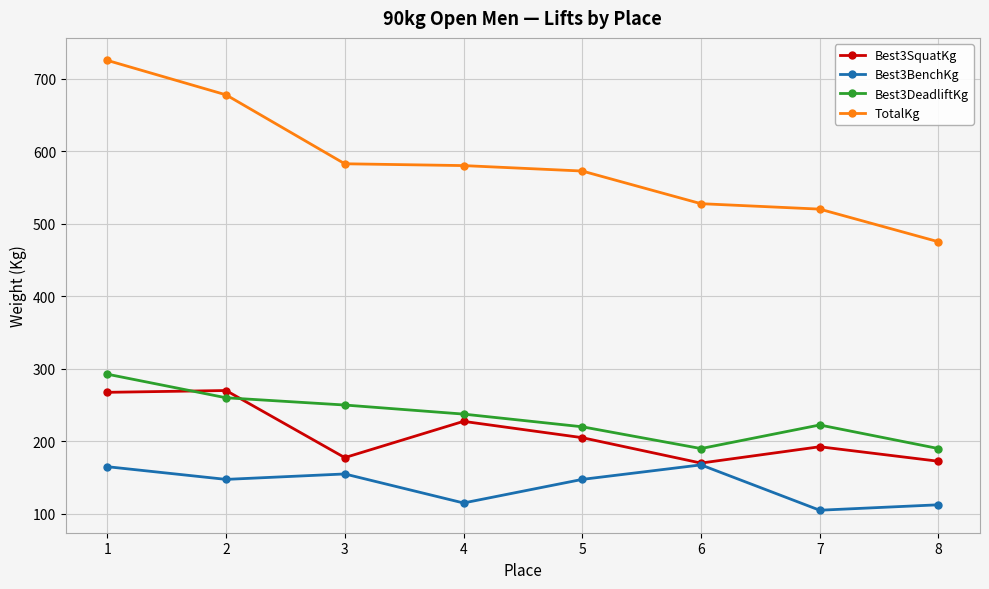

What is the difference between the Best3SquatKg values at 5 and 4?

22.5